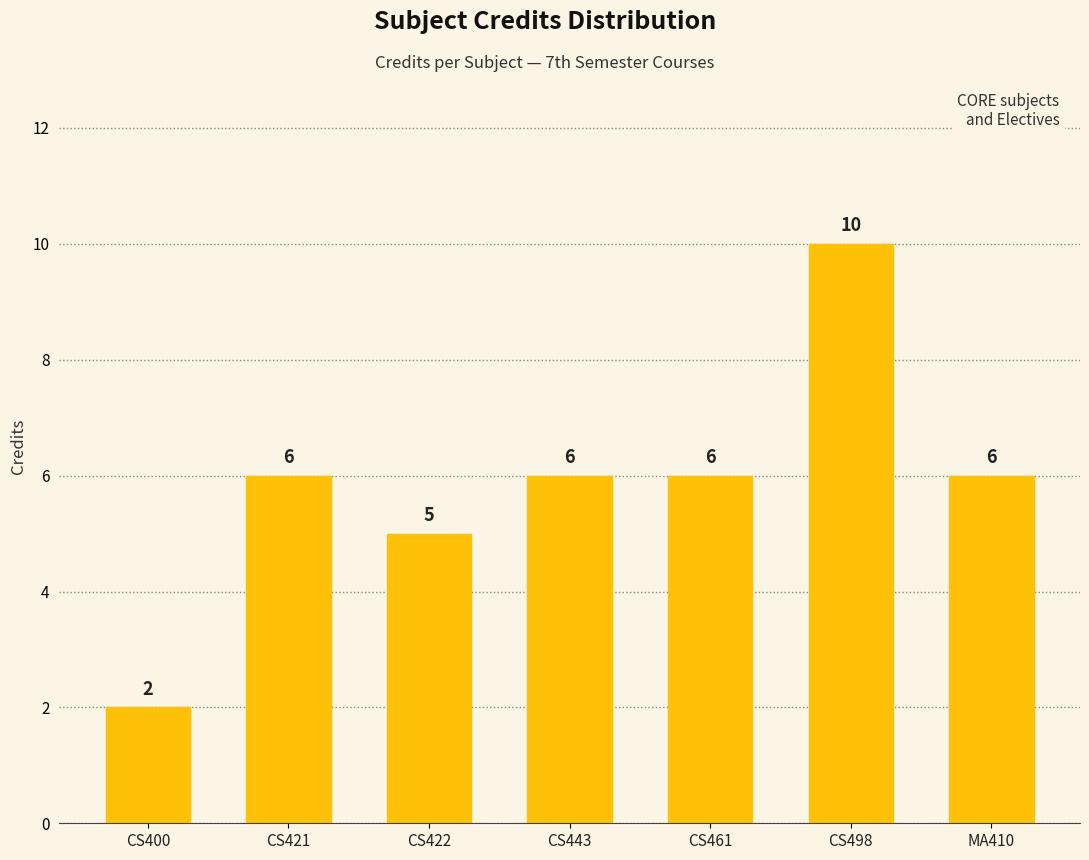

What is the label of the 3rd bar from the left?

CS422